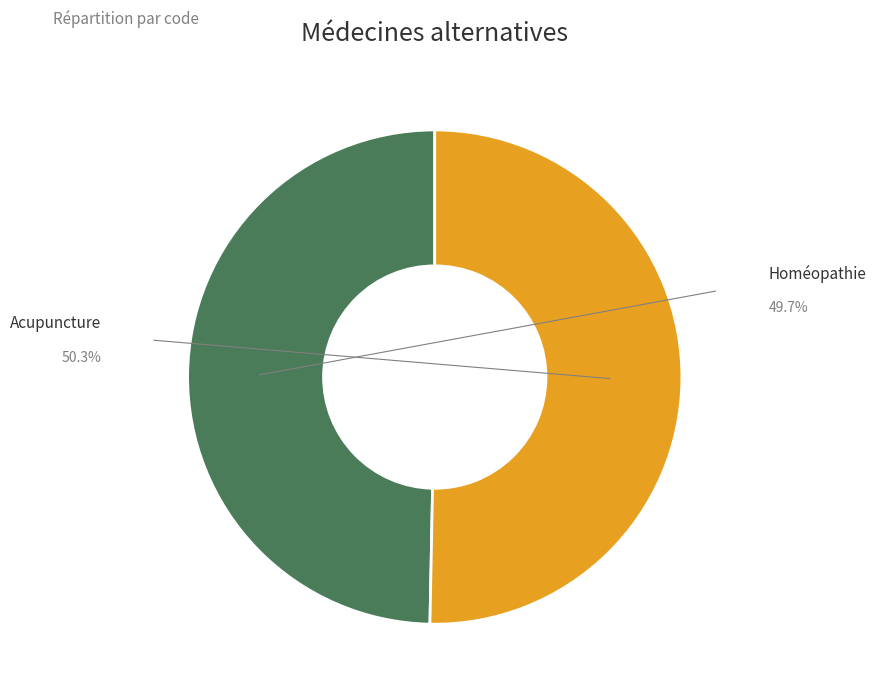

Does Homéopathie account for over 50% of the chart?

No